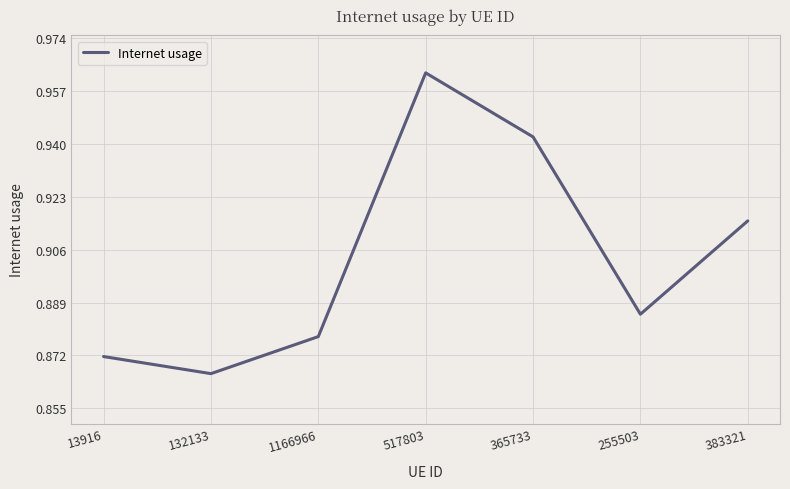

At which category does the chart reach its minimum across all series?

132133